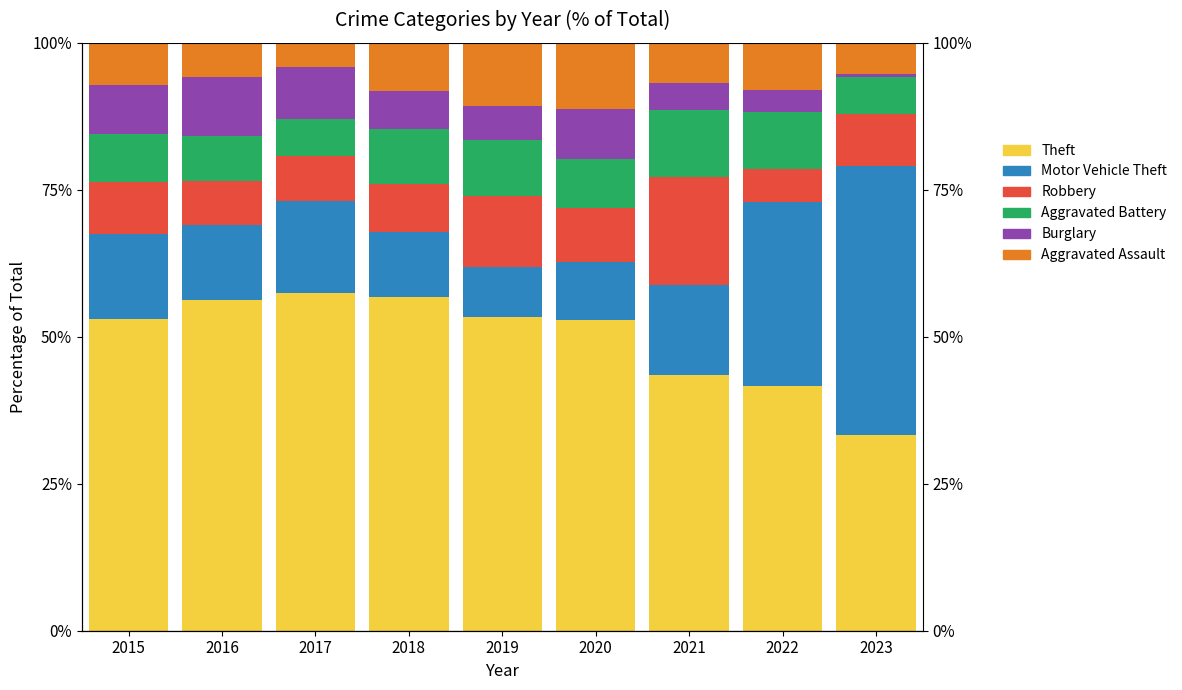

Reading left to right, extract all data points from this chart.

Theft: 2015=53.0	2016=56.2	2017=57.5	2018=56.7	2019=53.4	2020=52.8	2021=43.5	2022=41.6	2023=33.3
Motor Vehicle Theft: 2015=14.4	2016=12.8	2017=15.5	2018=11.1	2019=8.5	2020=9.9	2021=15.3	2022=31.3	2023=45.7
Robbery: 2015=8.8	2016=7.5	2017=7.8	2018=8.2	2019=11.9	2020=9.2	2021=18.3	2022=5.6	2023=9.0
Aggravated Battery: 2015=8.3	2016=7.5	2017=6.2	2018=9.4	2019=9.7	2020=8.5	2021=11.5	2022=9.8	2023=6.2
Burglary: 2015=8.3	2016=10.2	2017=8.8	2018=6.4	2019=5.7	2020=8.5	2021=4.6	2022=3.7	2023=0.6
Aggravated Assault: 2015=7.2	2016=5.8	2017=4.1	2018=8.2	2019=10.8	2020=11.3	2021=6.9	2022=7.9	2023=5.2